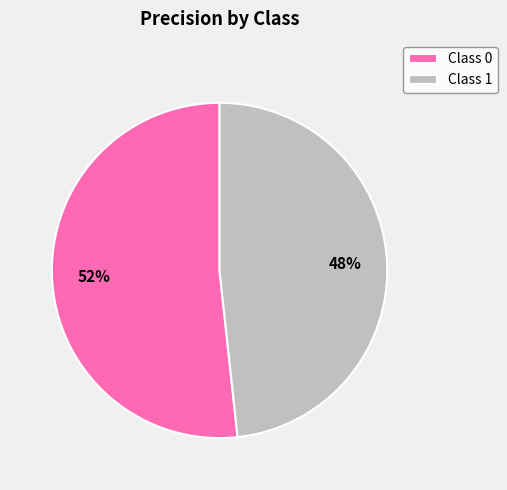

Is the sum of Class 0 and Class 1 greater than half?

Yes